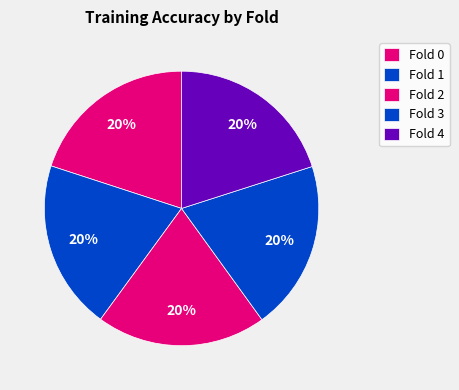

Count the number of slices in the pie.

5